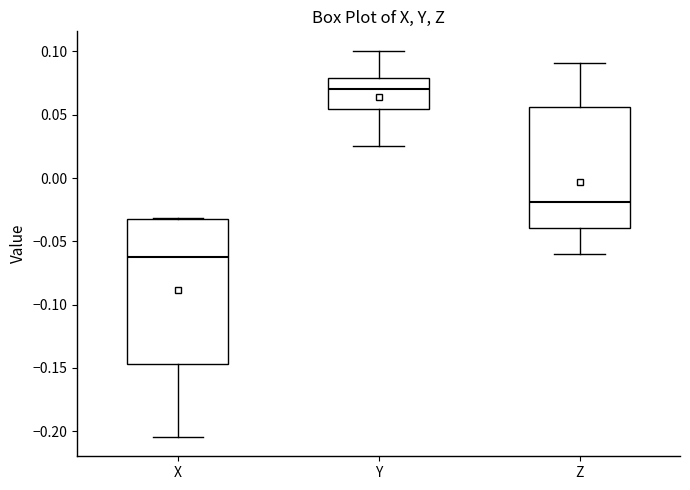

Reading left to right, read every box against the y-axis: the position of its median line, the range the box covers, and the ends of its whiskers. The values are not printed on the chart, so give them approximately, as read against the axis.

X: median -0.065, box -0.145 to -0.035, whiskers -0.205 to -0.030
Y: median 0.070, box 0.055 to 0.080, whiskers 0.025 to 0.100
Z: median -0.020, box -0.040 to 0.055, whiskers -0.060 to 0.090